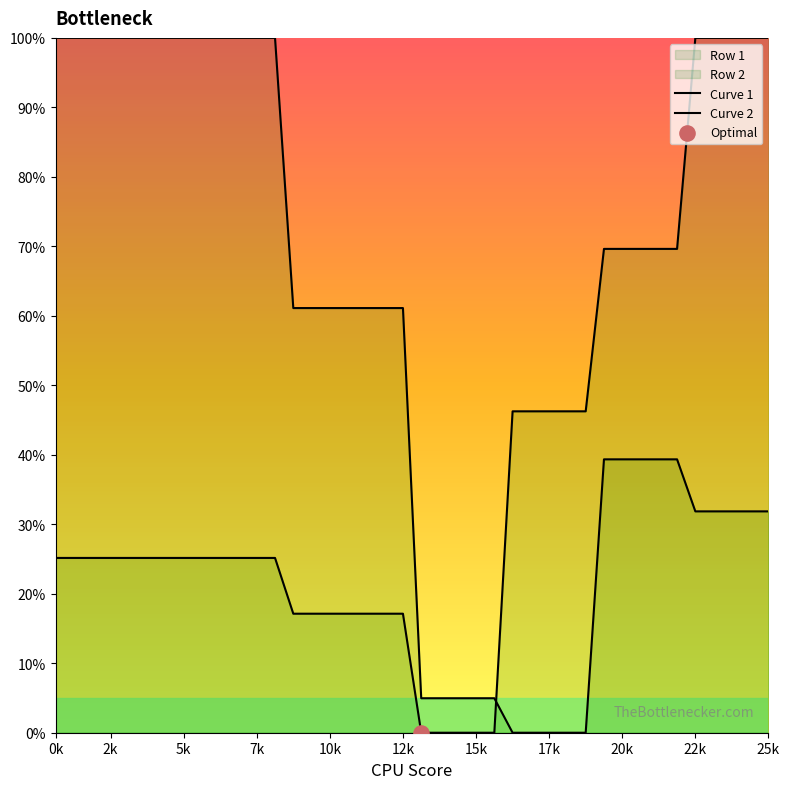

Which series contains the lowest Y value?

Row 1